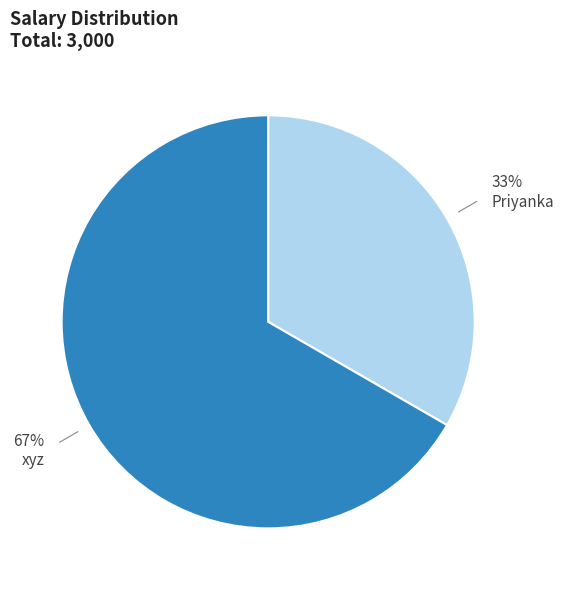

To the nearest percent, what percentage of the pie is Priyanka?

33%